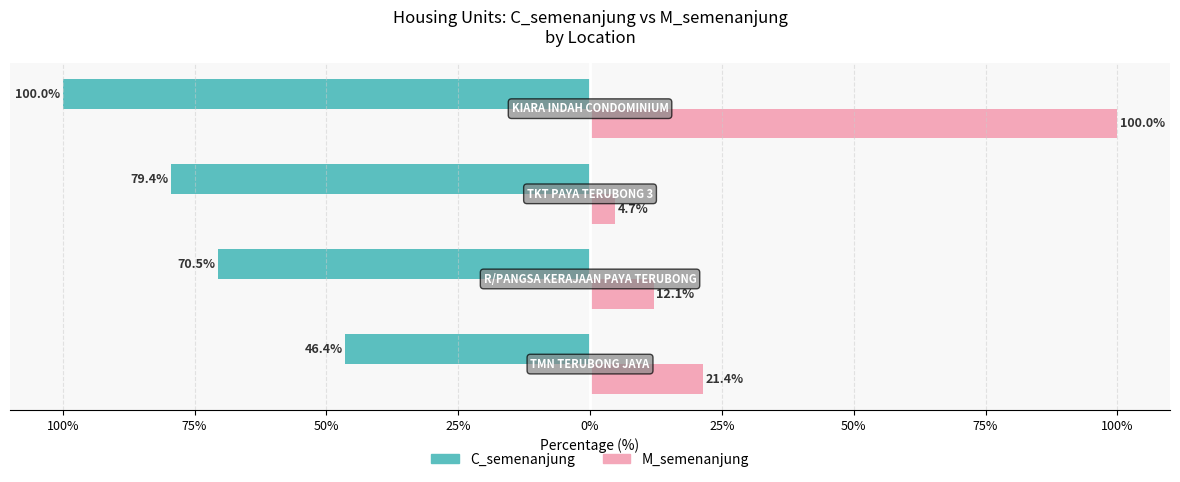

What are all the series names shown in the legend?

C_semenanjung, M_semenanjung